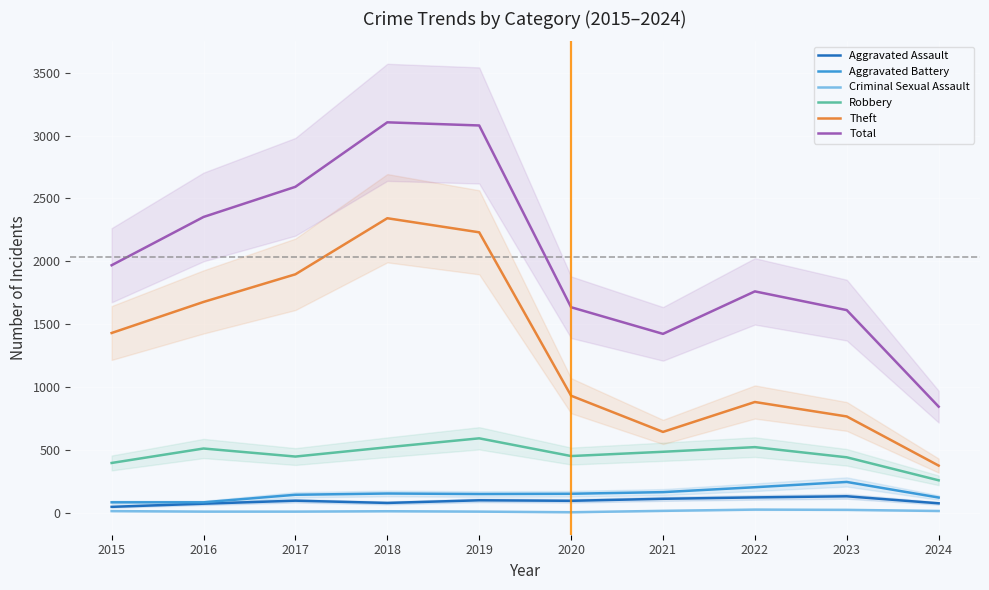

Which series has the largest total across all categories?

Total